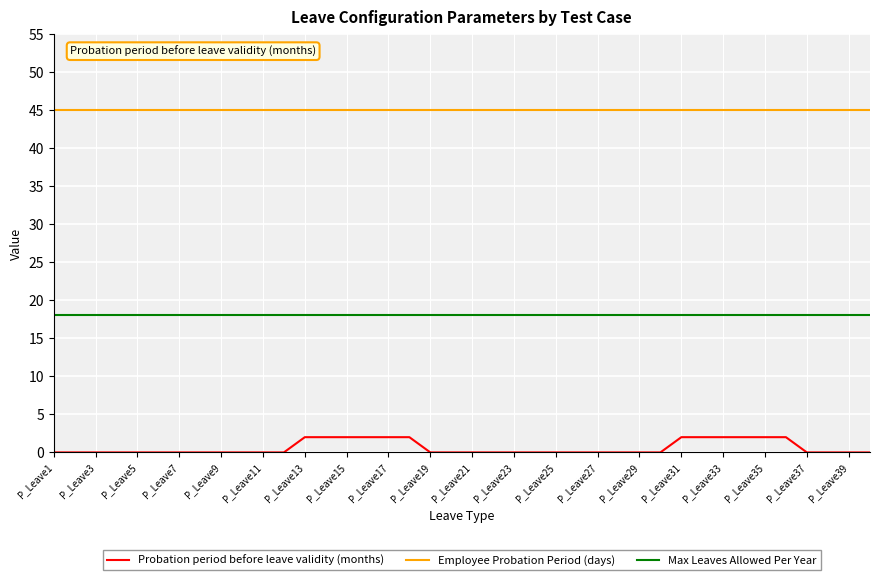

Which series has the largest total across all categories?

Employee Probation Period (days)